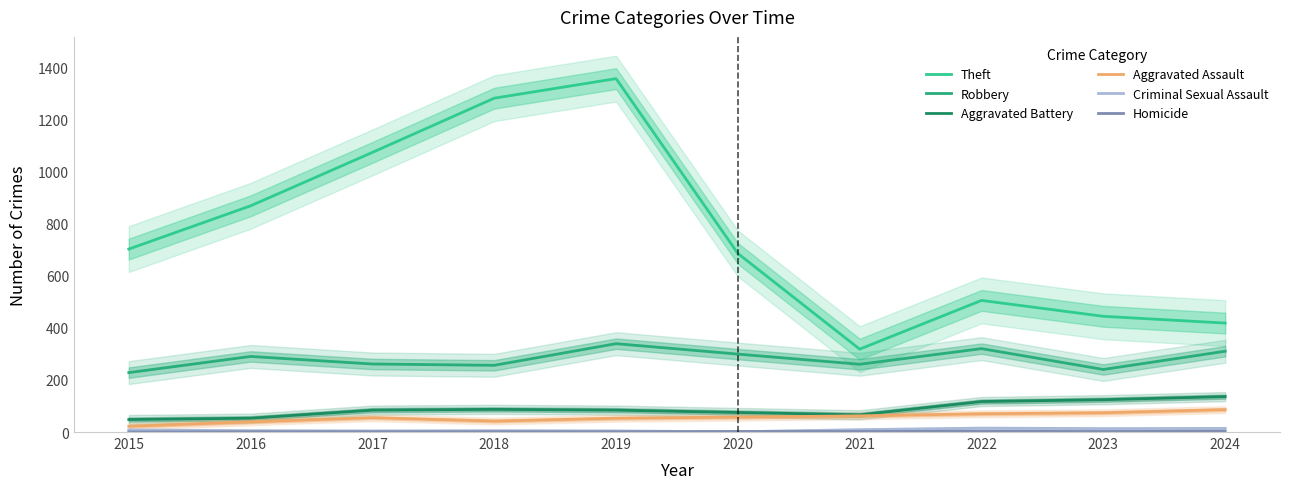

What is the difference between the maximum and minimum values in the Aggravated Assault series?

64